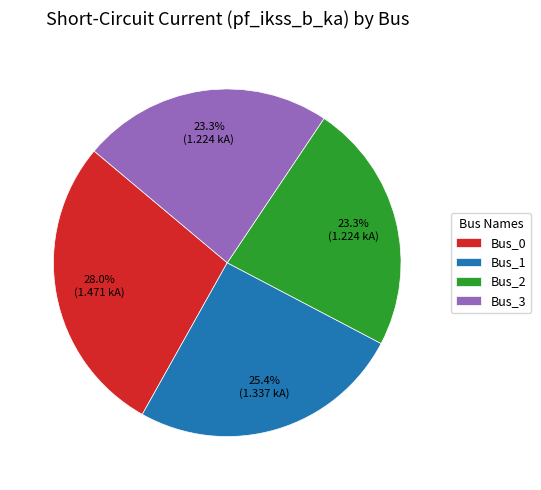

What is the ratio of the value at Bus_3 to the value at Bus_1?

0.9